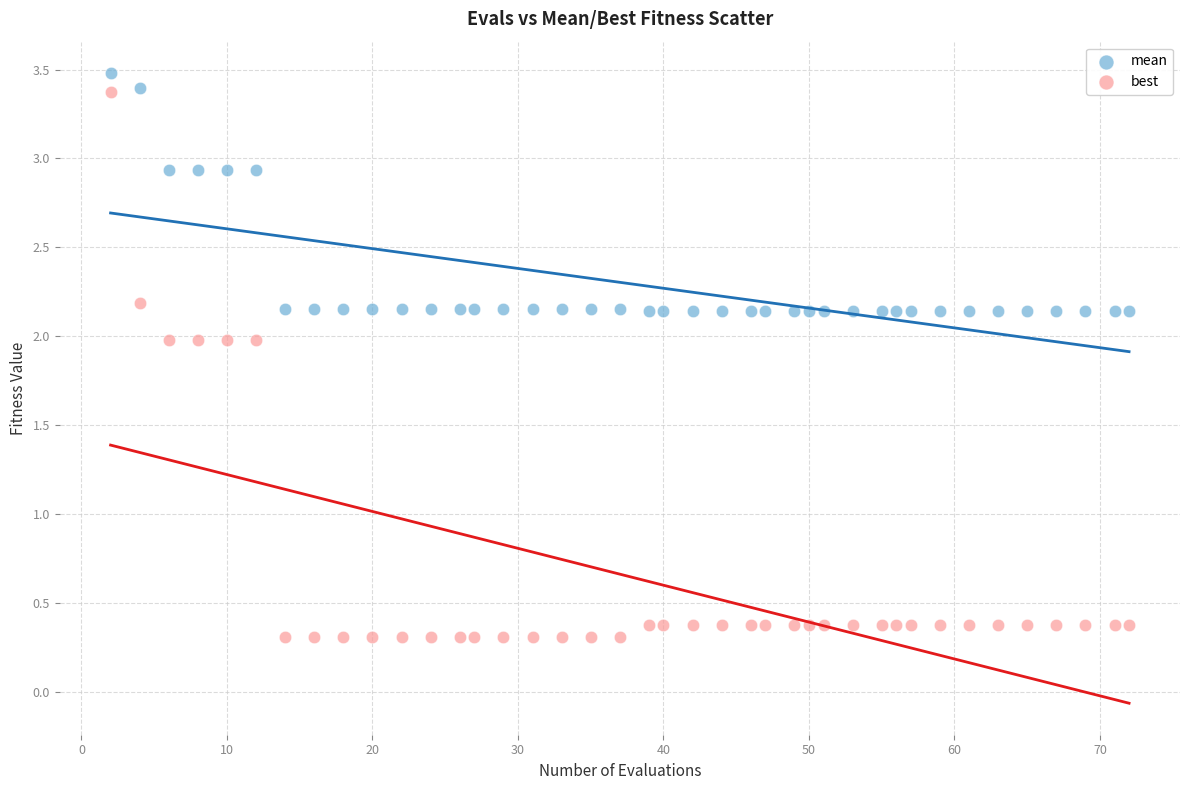

Which series has the largest Y range (max minus min)?

best